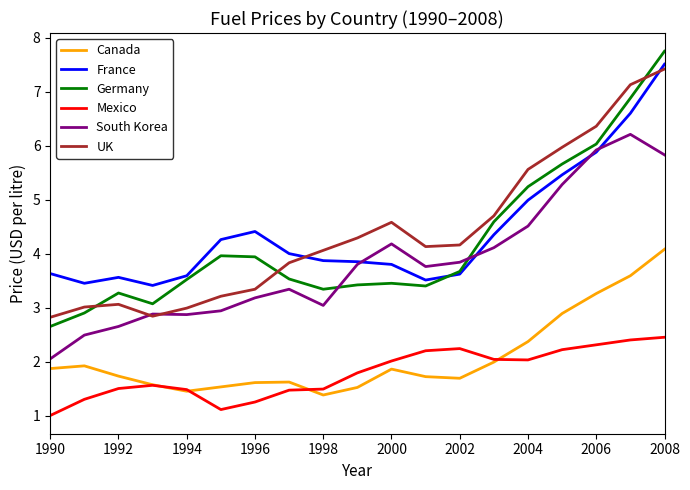

What are all the series names shown in the legend?

Canada, France, Germany, Mexico, South Korea, UK